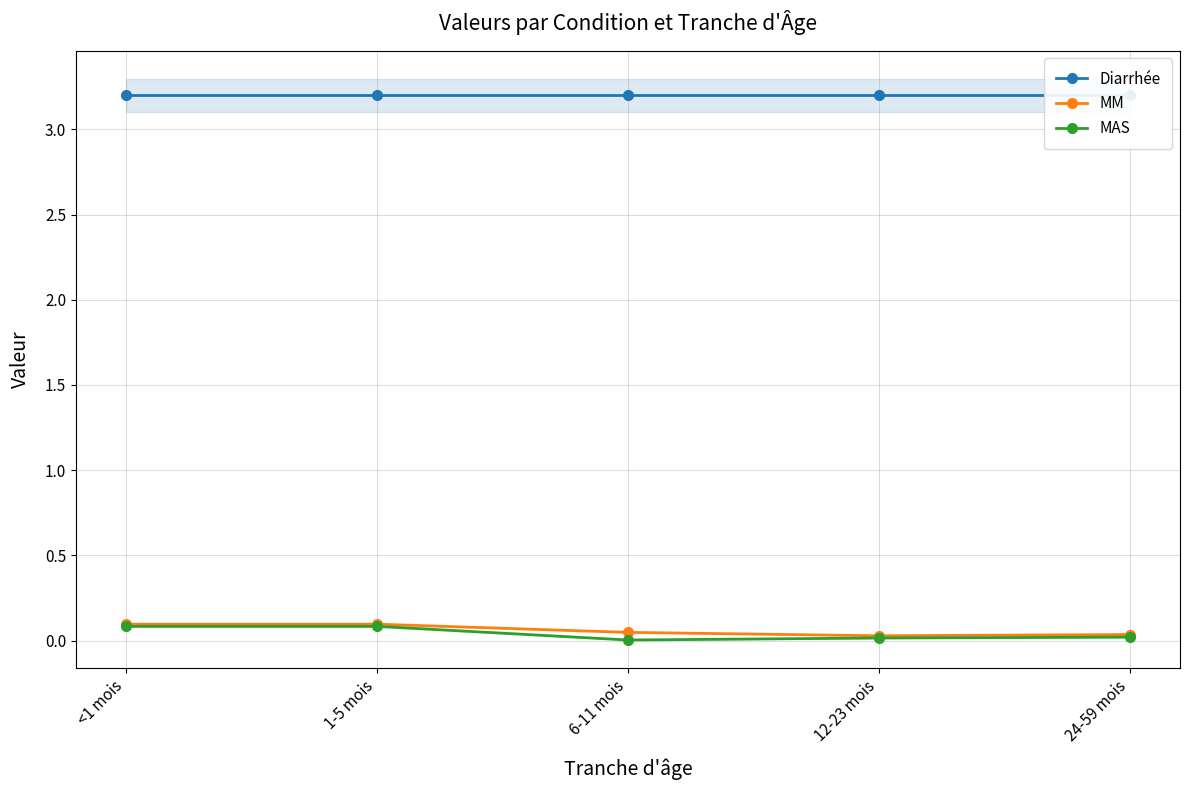

What is the average value of the MM series?

0.1